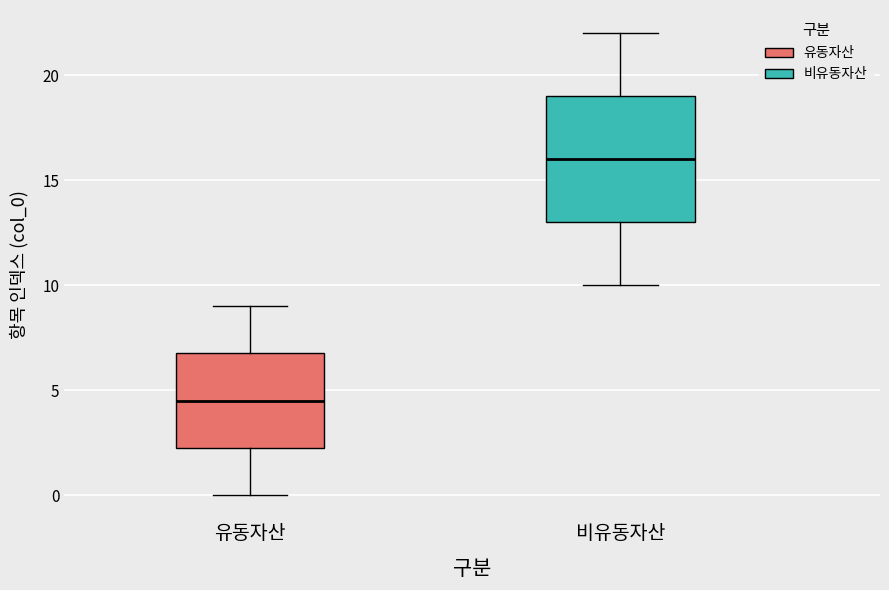

Which box's median line is the highest?

비유동자산